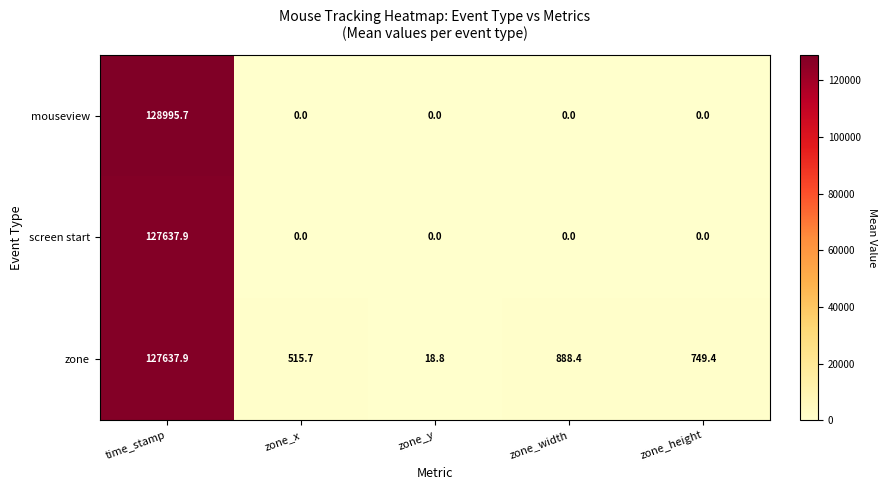

At which category is the sum across all series the highest?

time_stamp